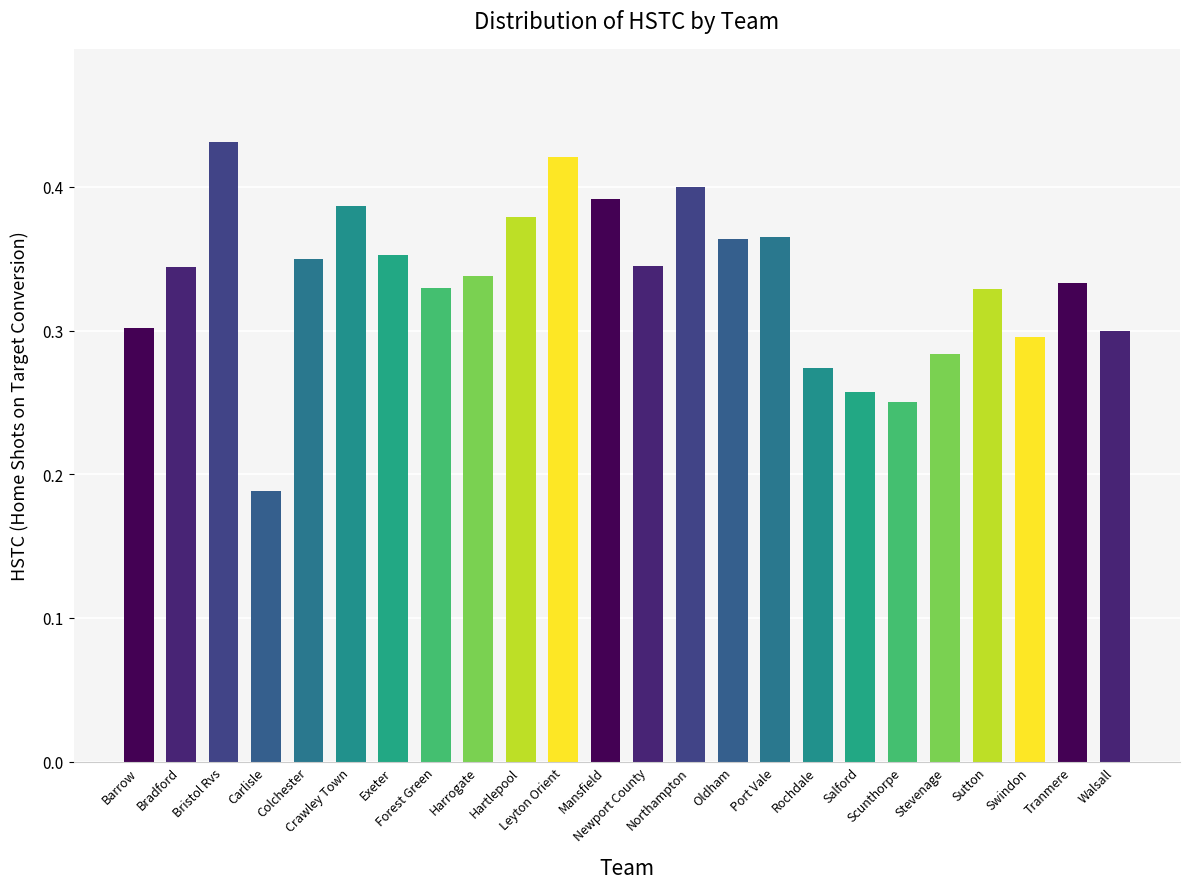

Are the bars horizontal?

No